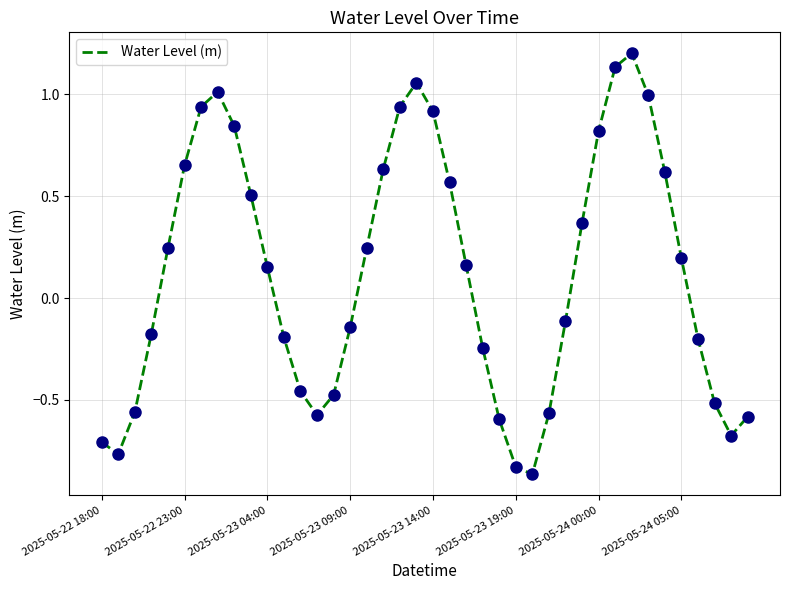

What is the difference between the maximum and minimum values?

2.1